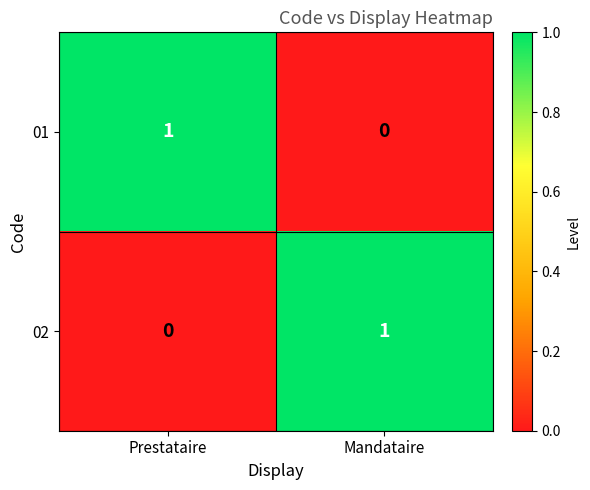

Is the value of 02 at Prestataire greater than the value of 01 at Prestataire?

No